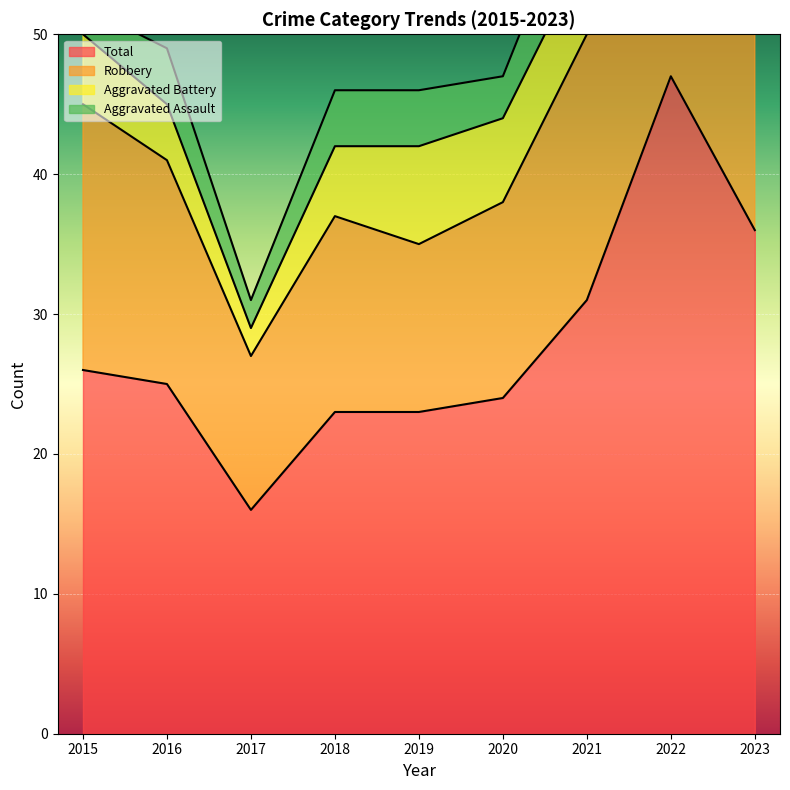

What is the value of the Aggravated Assault point at the 3rd from the left?

2